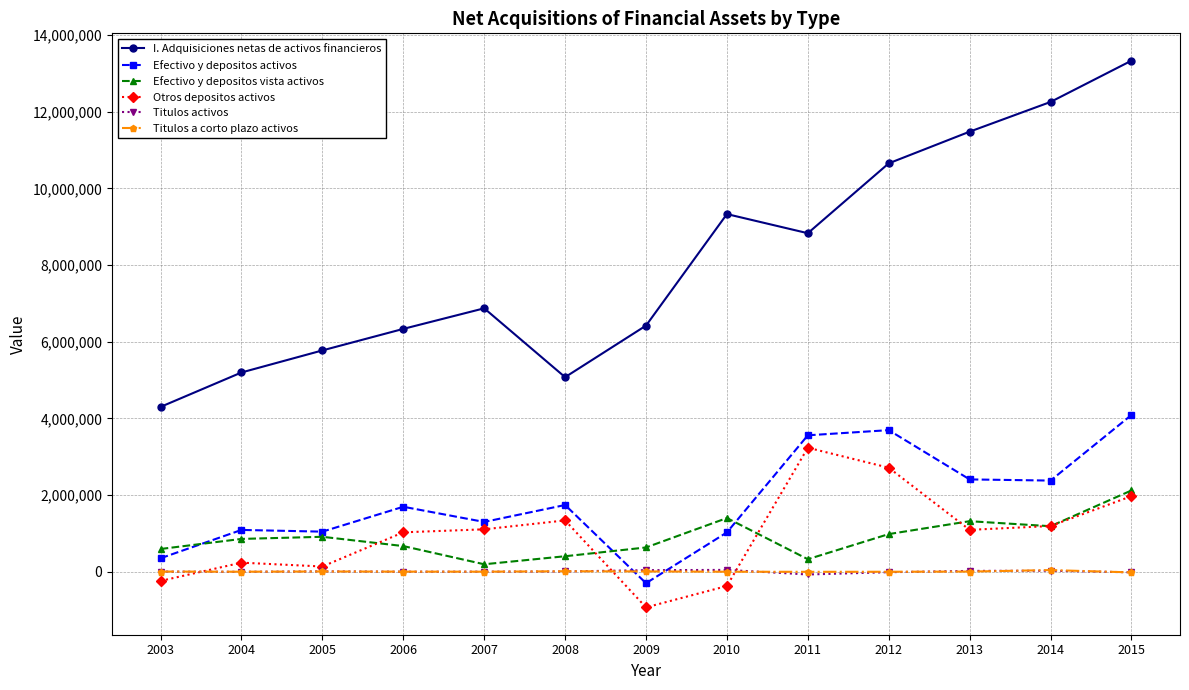

What is the minimum value for I. Adquisiciones netas de activos financieros?

4299628